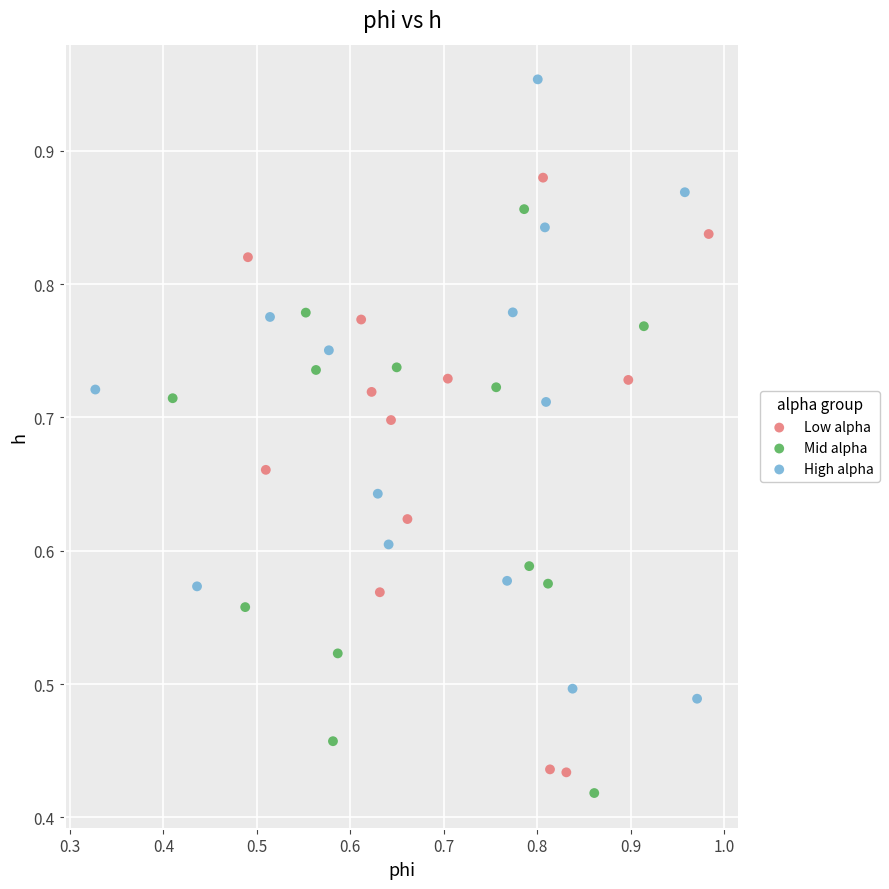

What are all the series names shown in the legend?

Low alpha, Mid alpha, High alpha